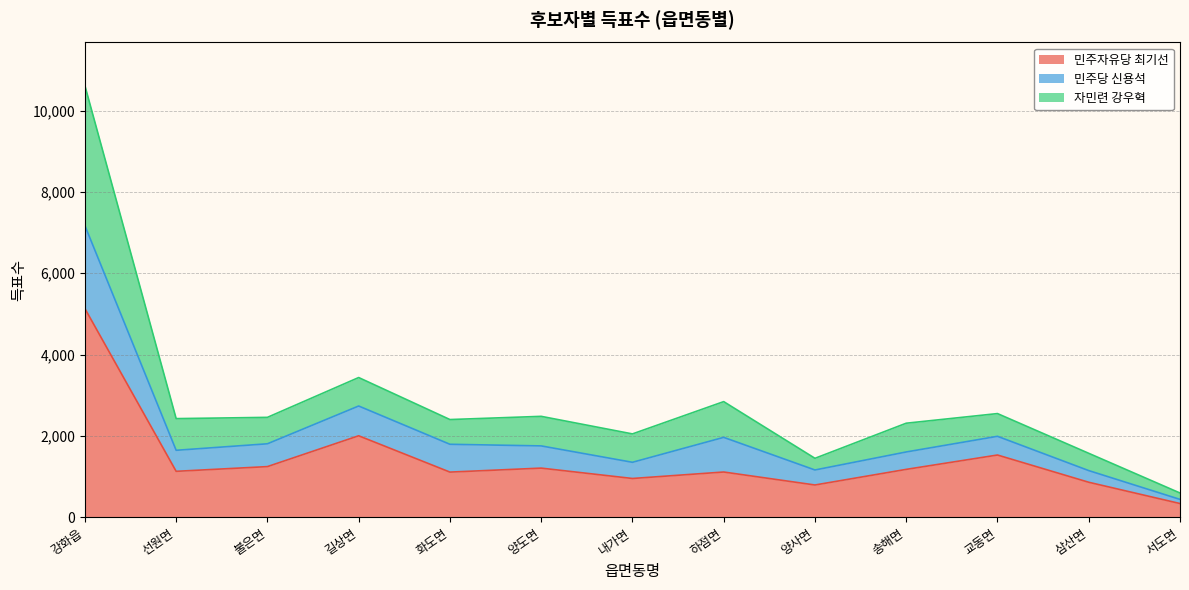

What is the total value across all series at 삼산면?

1573